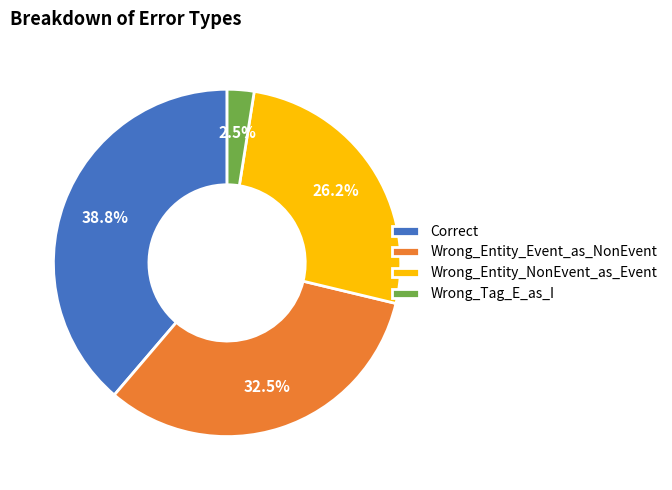

To the nearest percent, what is the average slice percentage?

25%